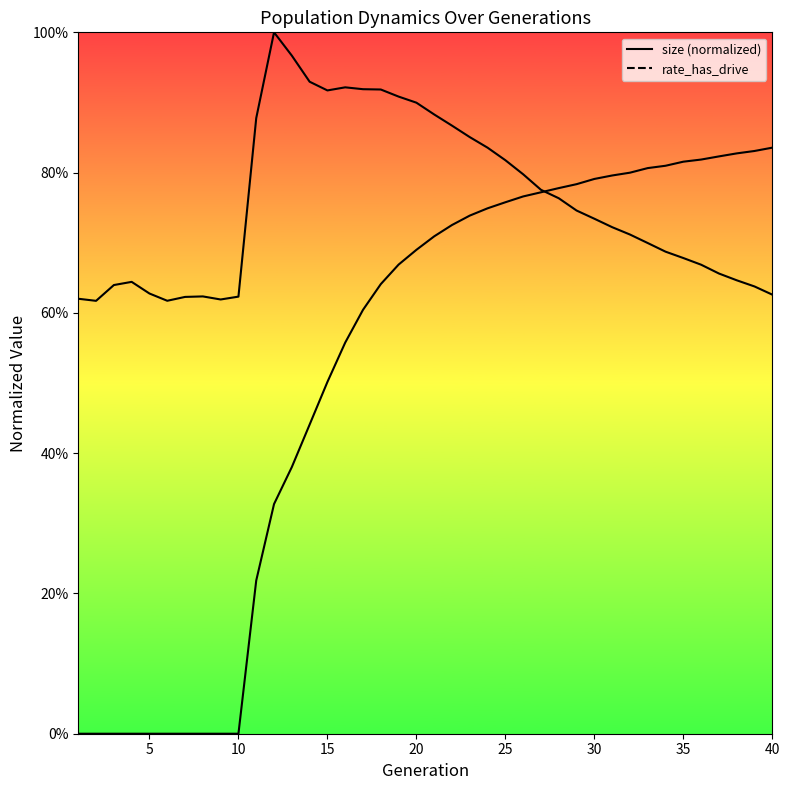

How many lines are shown in the chart?

2